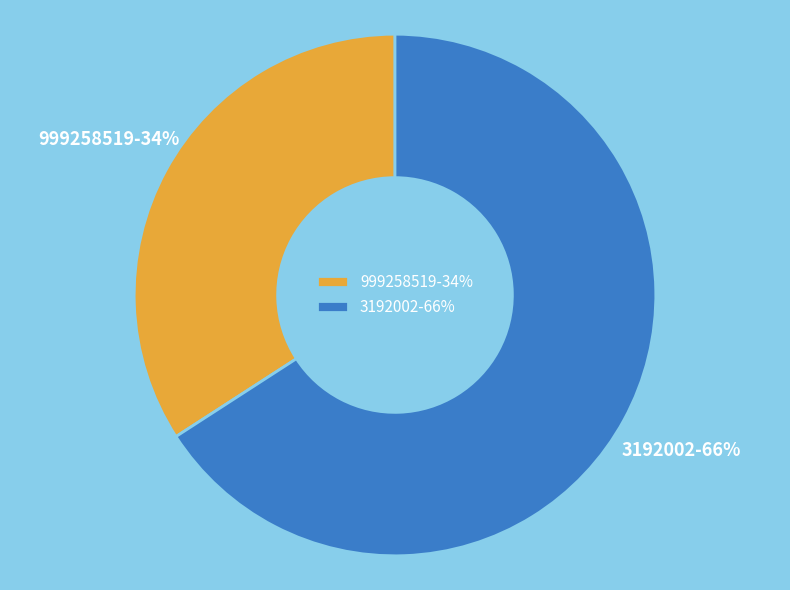

Between 999258519 and 3192002, which is larger?

3192002